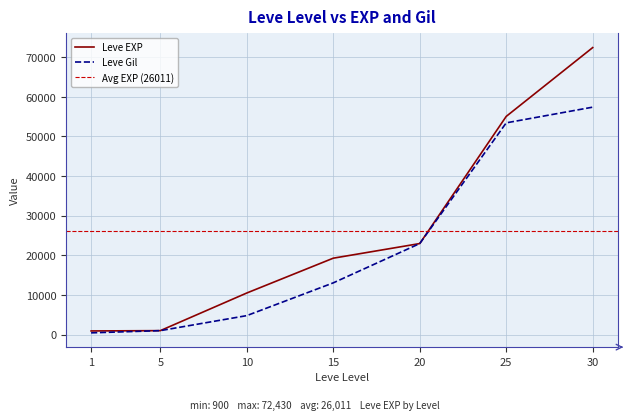

Is it true that the value at 10 is 18309?

False